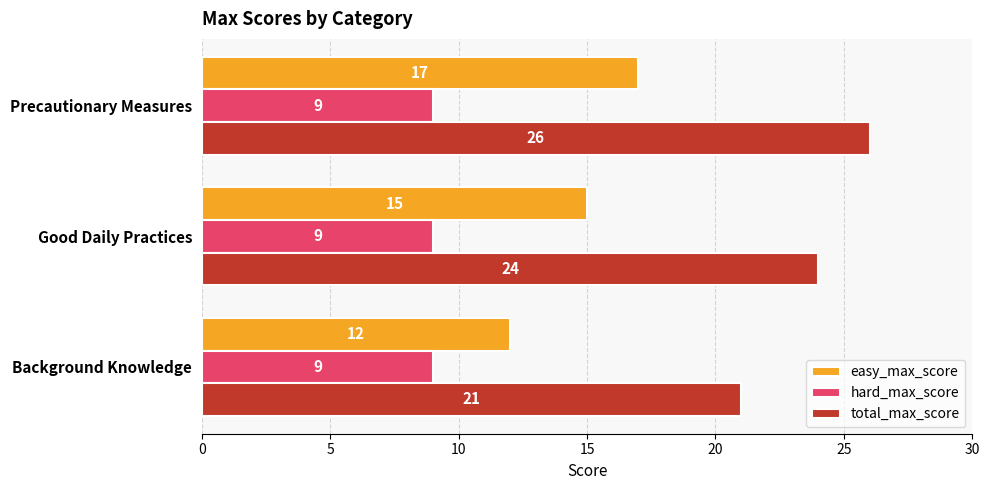

How many total_max_score values are between 21 and 26?

3